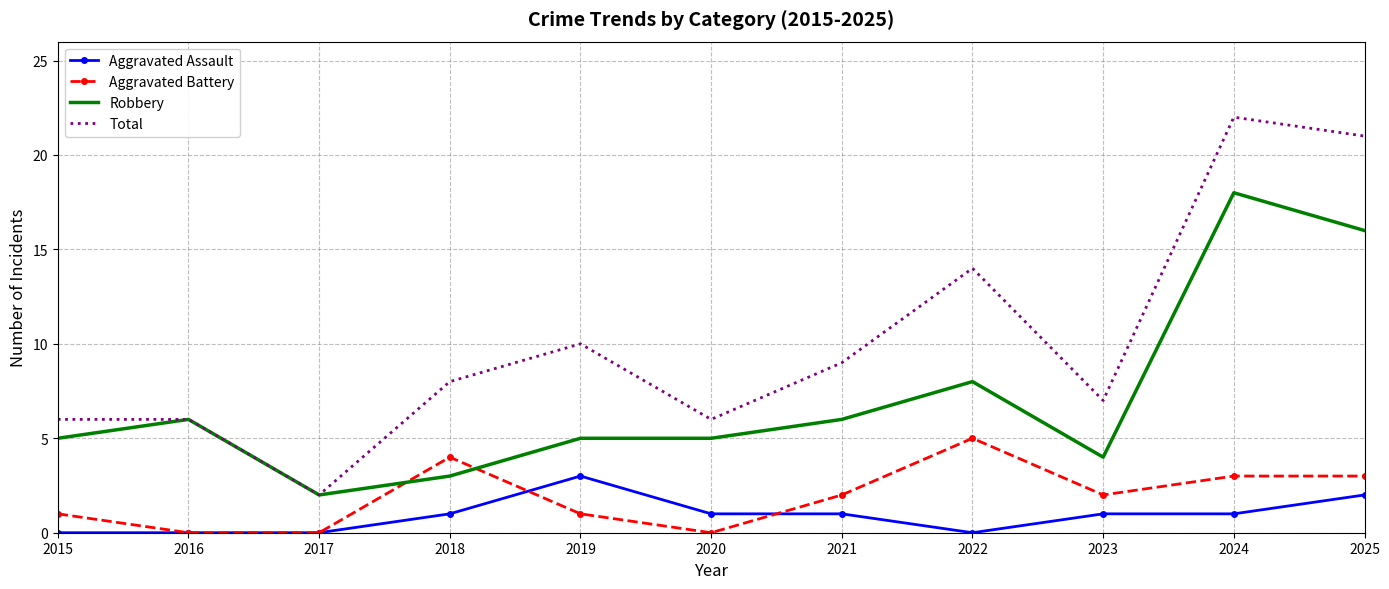

At which category does Robbery reach its first local peak?

2016